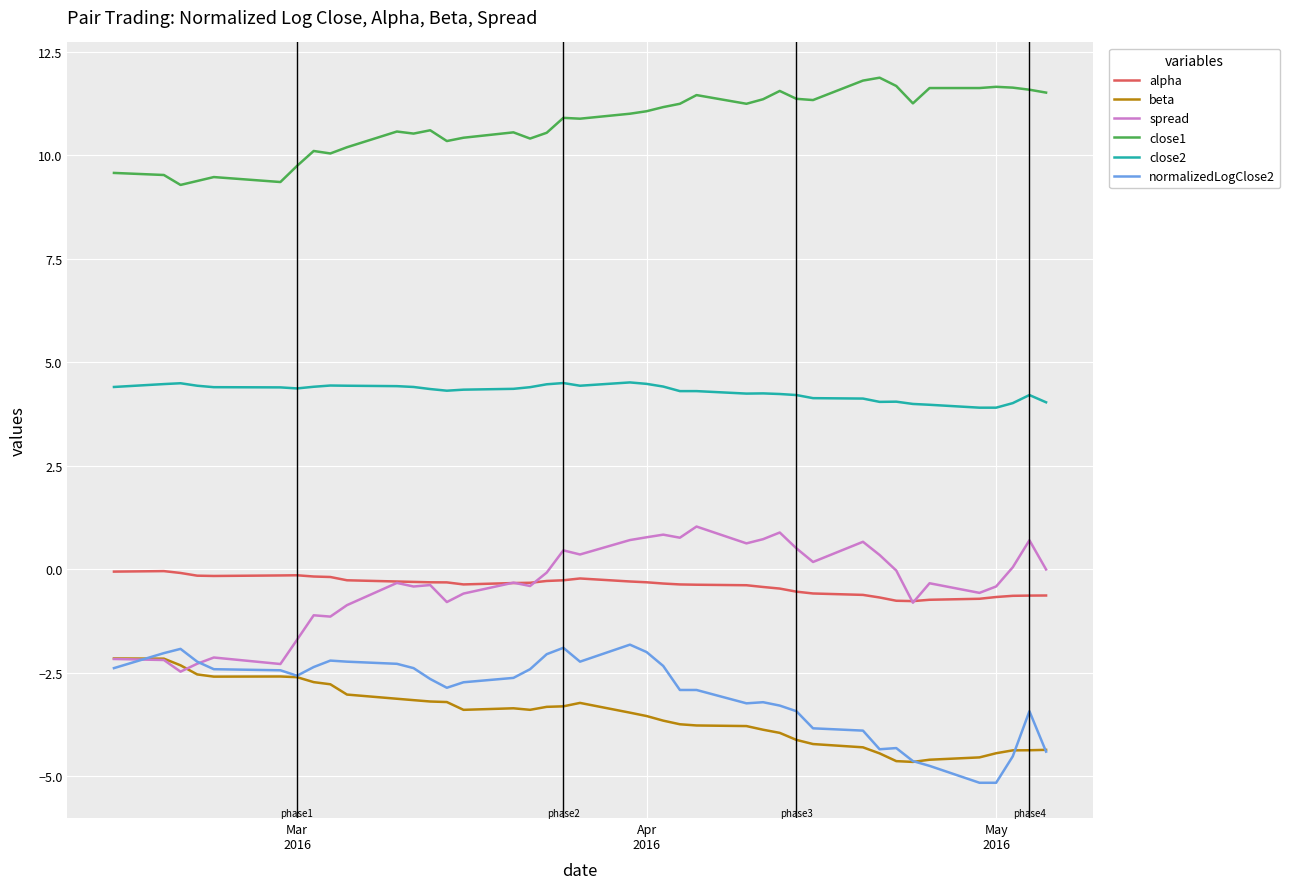

Count the number of categories in the chart.

40